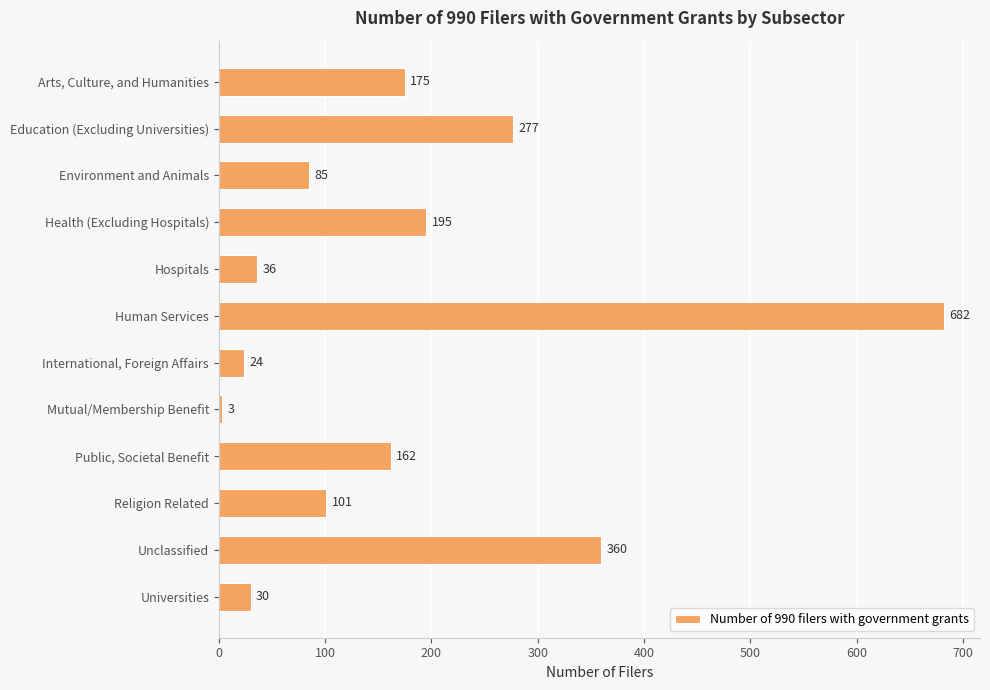

Rank the categories by value from highest to lowest.

Human Services, Unclassified, Education (Excluding Universities), Health (Excluding Hospitals), Arts, Culture, and Humanities, Public, Societal Benefit, Religion Related, Environment and Animals, Hospitals, Universities, International, Foreign Affairs, Mutual/Membership Benefit